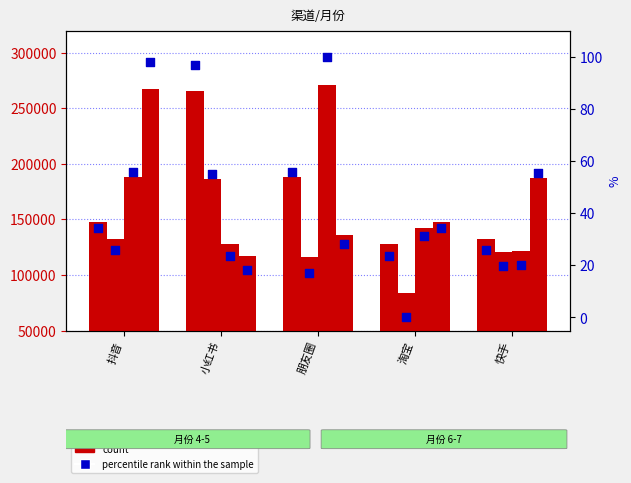

Is the value of 月份4 at 小红书 greater than the value of percentile rank within the sample at 朋友圈?

Yes